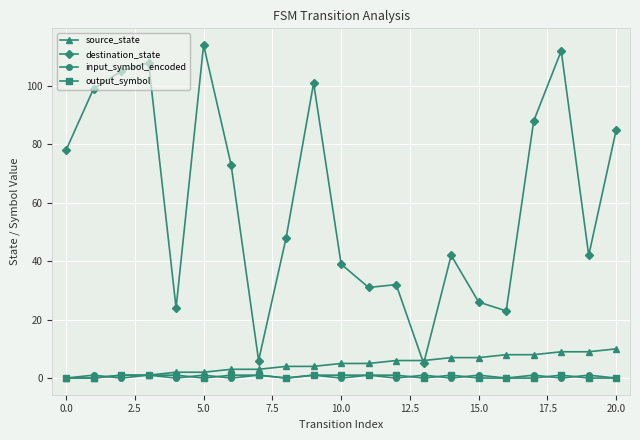

True or false: destination_state and output_symbol intersect in this chart.

False